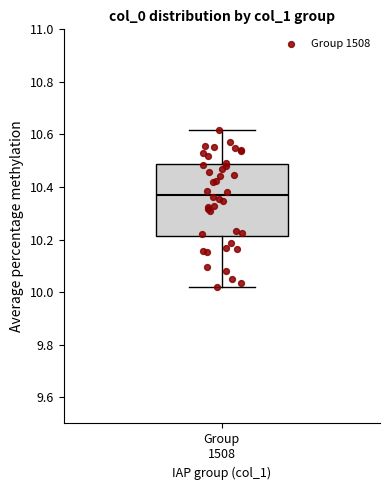

Where is the upper edge of the box for Group 1508 on the y-axis? The values are not printed on the chart, so give them approximately, as read against the axis.

10.48